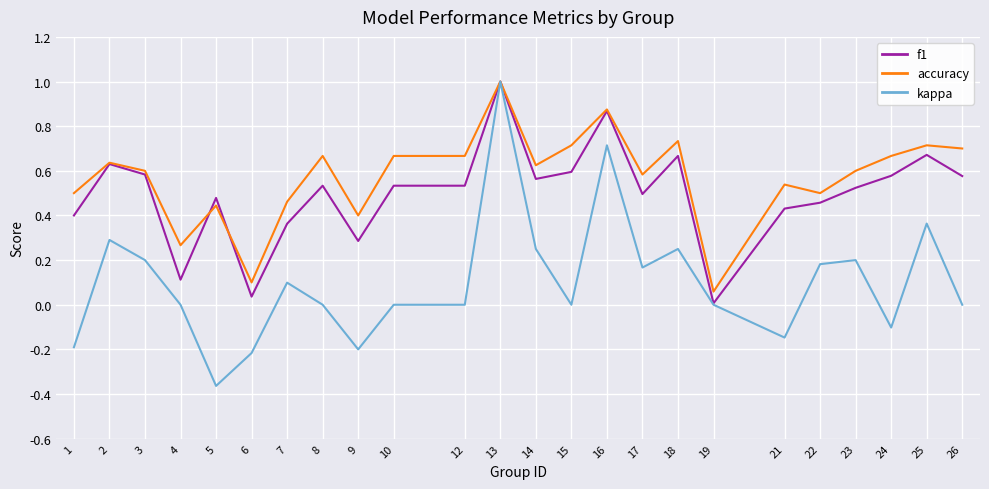

How many distinct data groups are displayed?

3